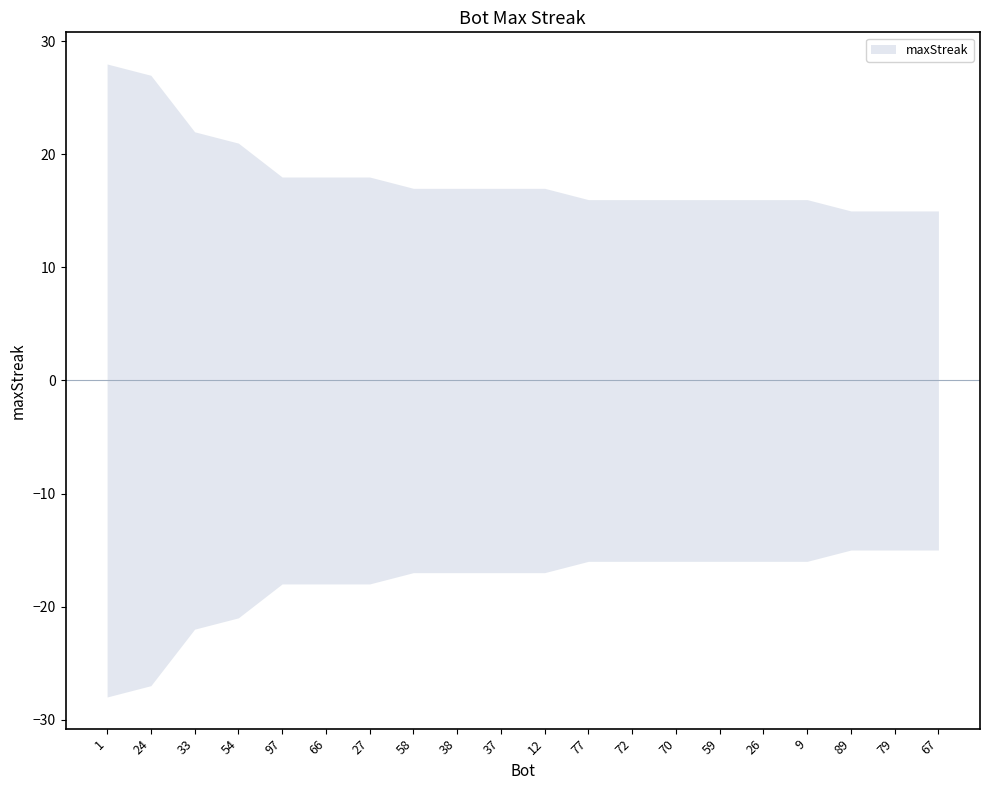

Read the value at 89, to the nearest 5.

15